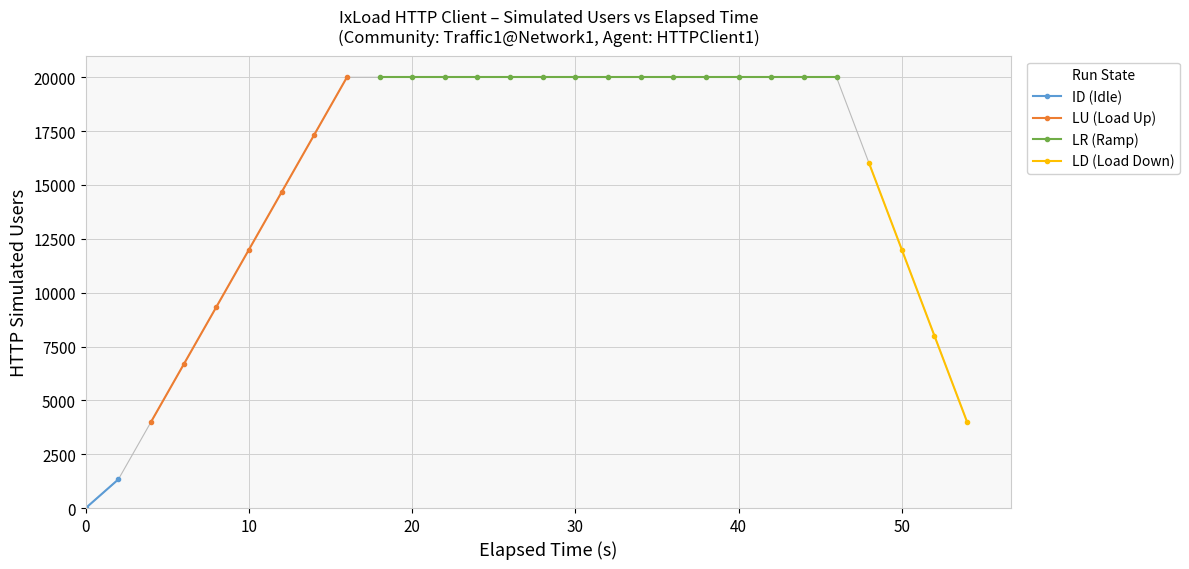

What is the minimum value for LU (Load Up)?

4002